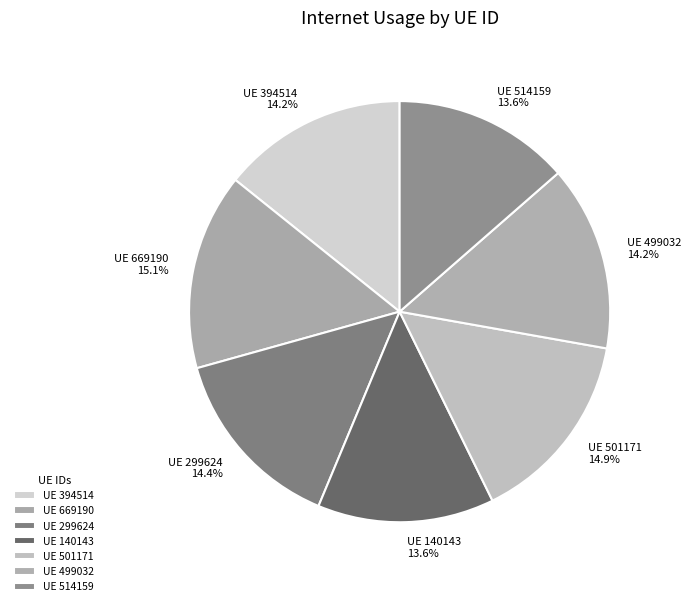

Do UE 394514 and UE 514159 together represent more than half of the pie?

No